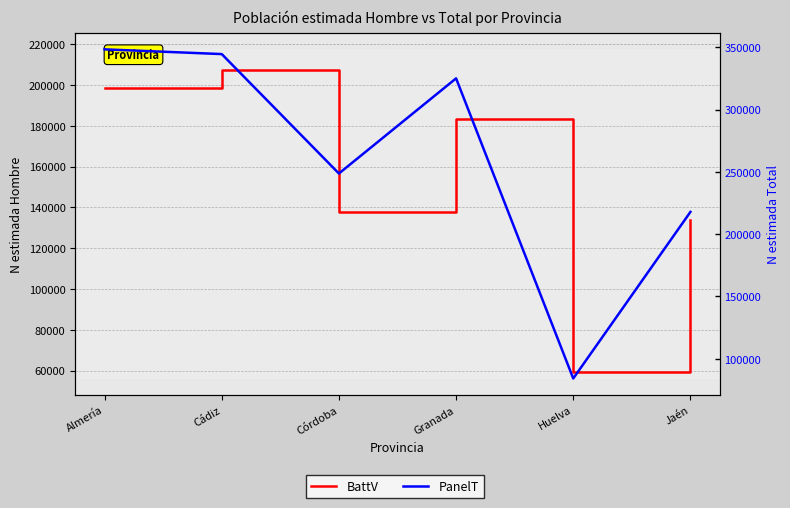

Where is PanelT nearest to the value 216262?

Jaén